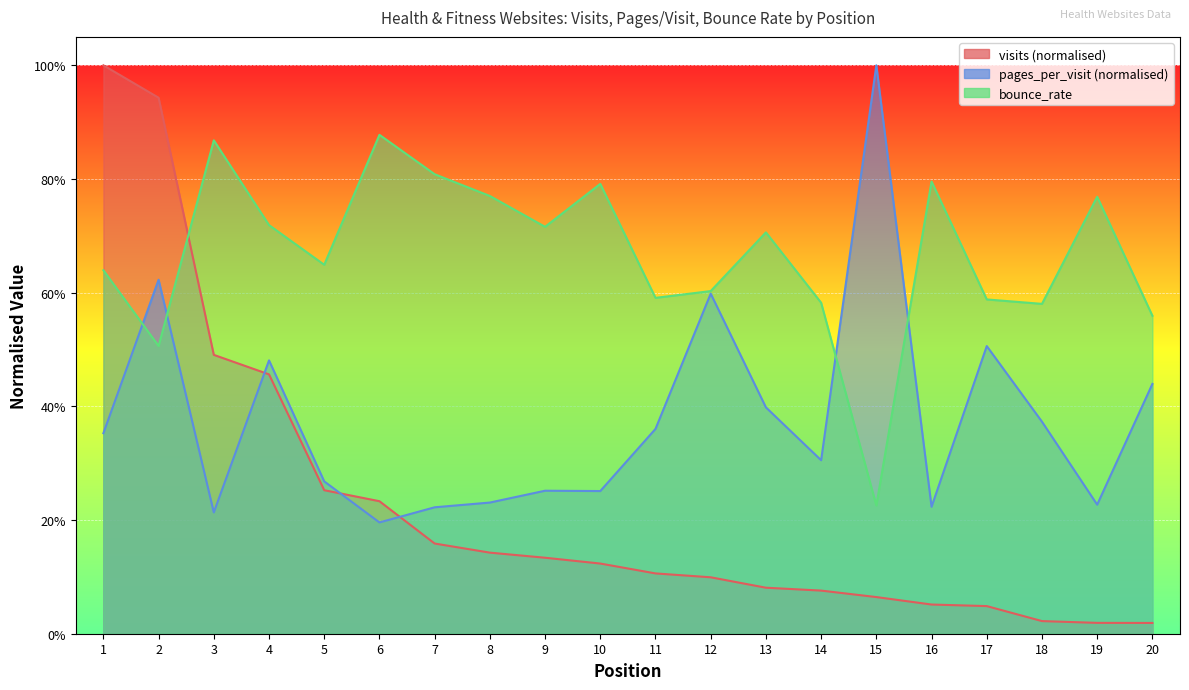

What is the maximum value for pages_per_visit?

1.0